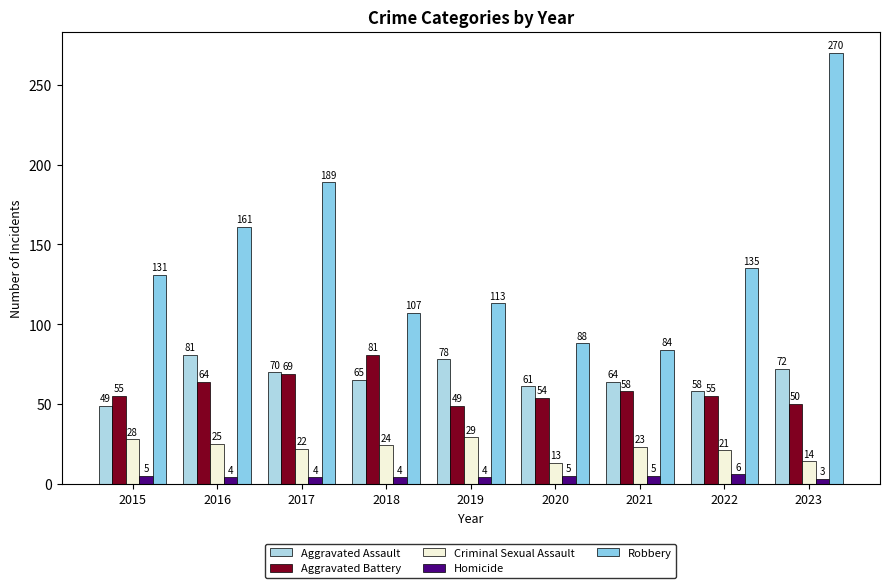

What is the difference between the second highest and second lowest values in the Homicide series?

1